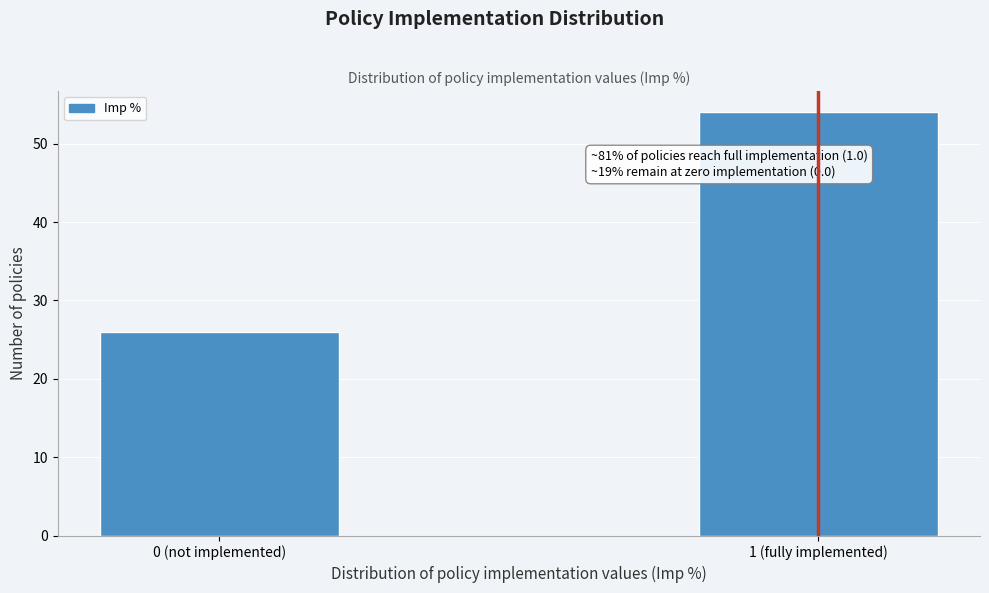

Reading left to right, what are all the values shown in this chart?

26	54